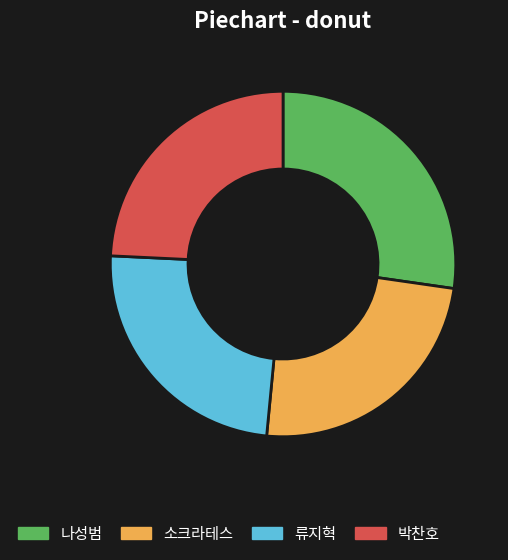

Which category has the biggest portion of the pie?

나성범